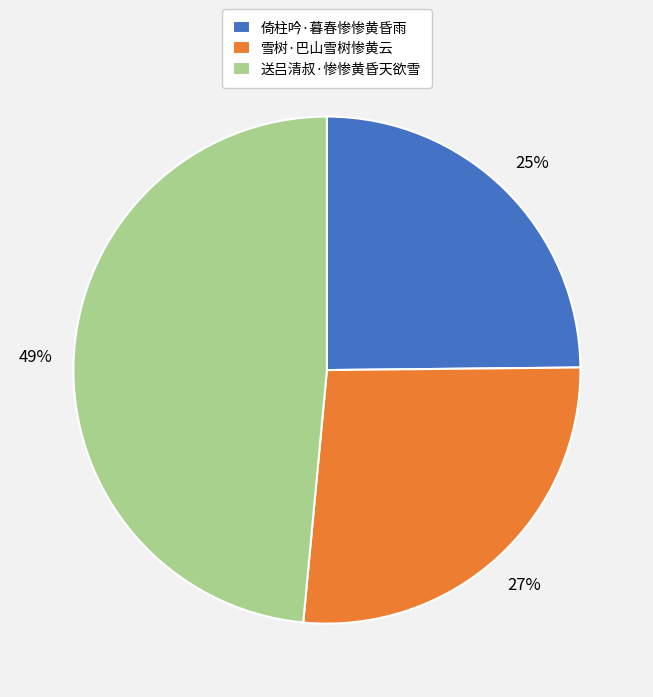

Does 送吕清叔·惨惨黄昏天欲雪 account for over 50% of the chart?

No